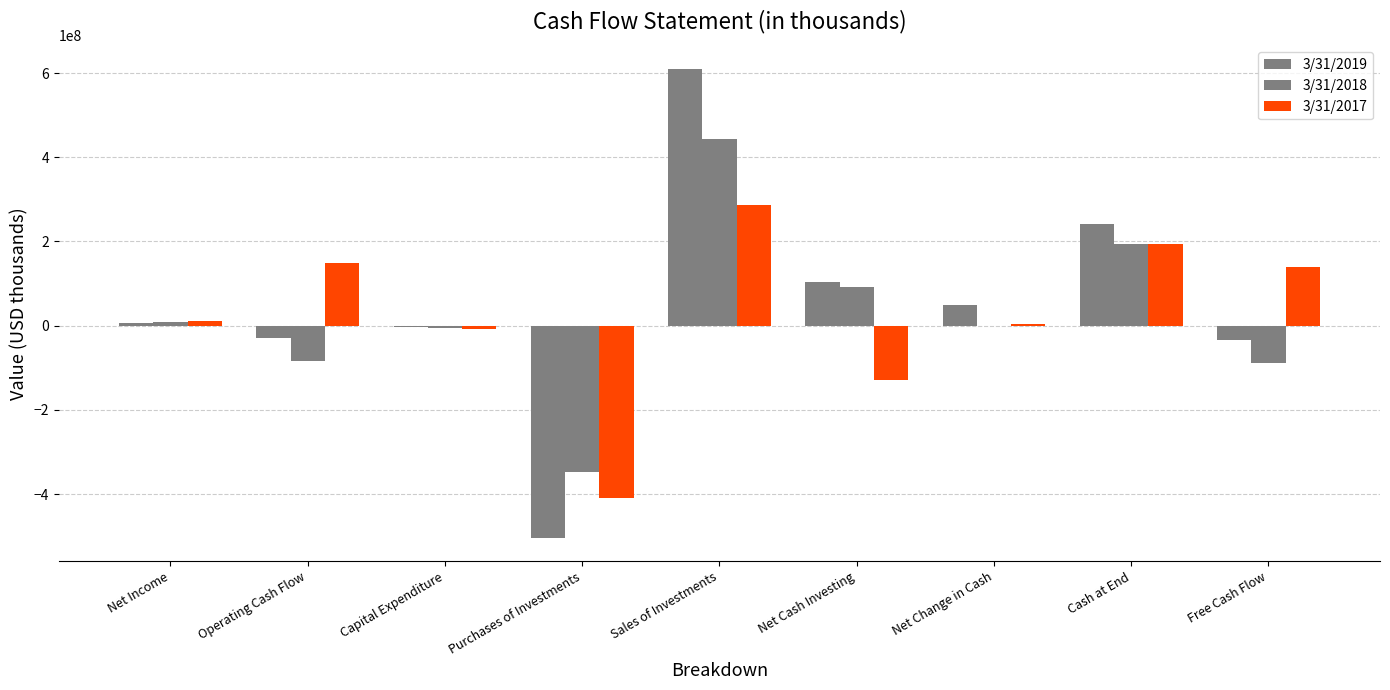

How many values in the 3/31/2018 series exceed -1734000?

4